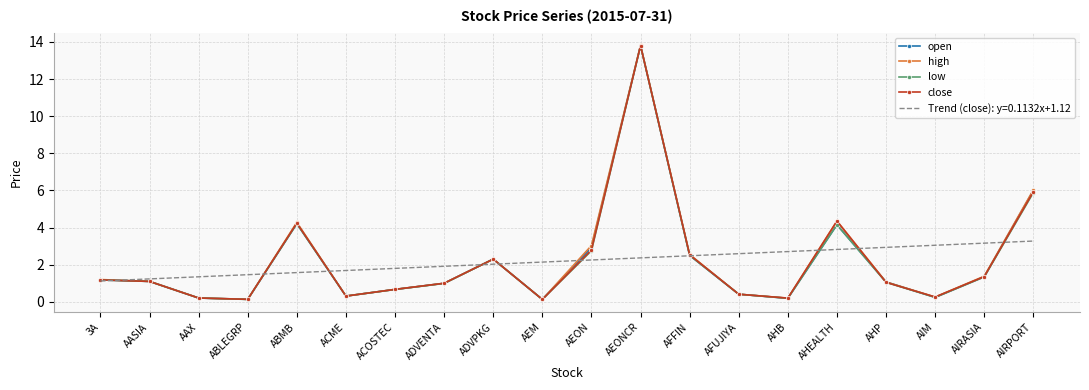

What are all the series names shown in the legend?

open, high, low, close, Trend (close): y=0.1132x+1.12